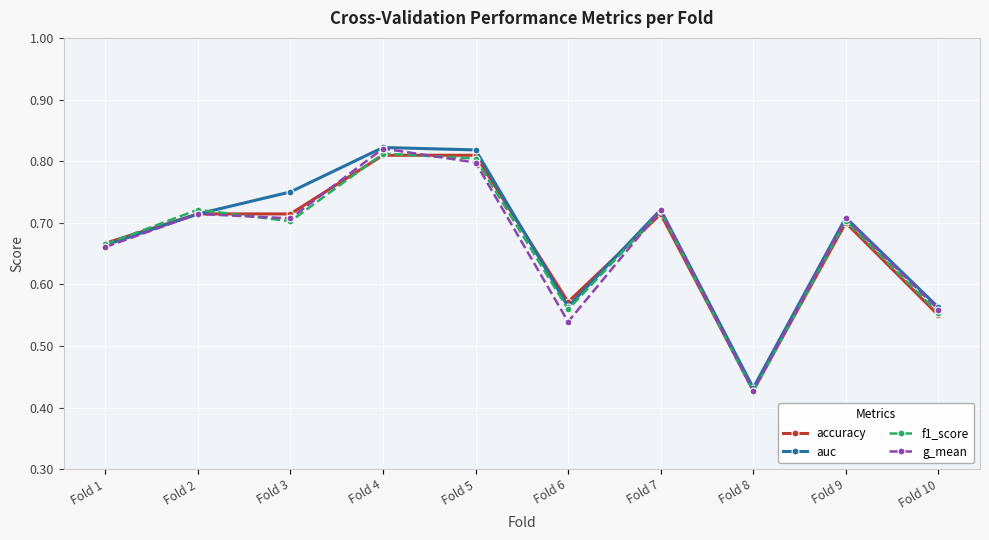

Which series changed the most between Fold 6 and Fold 7?

g_mean